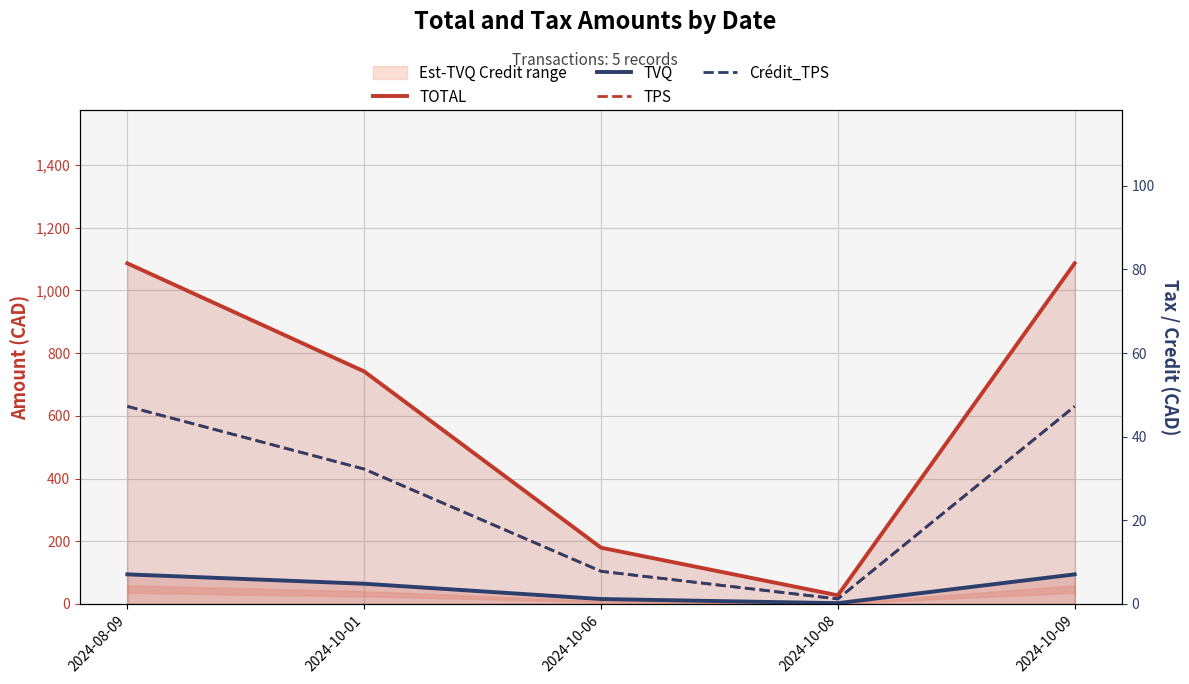

What is the maximum value for TPS?

47.2